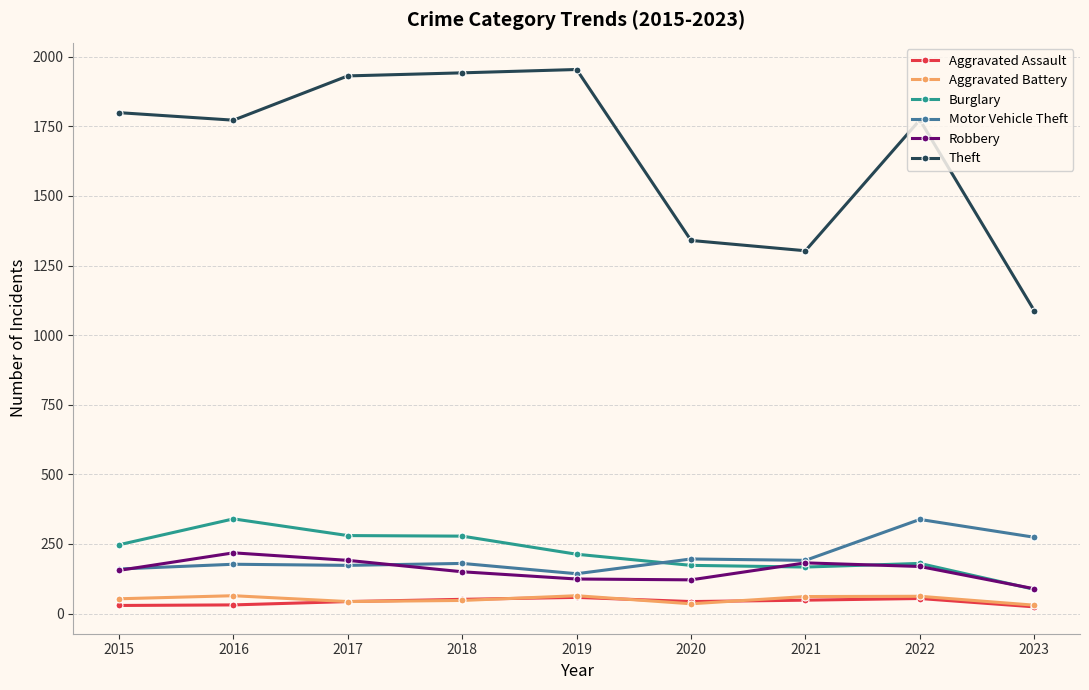

What is the sum of all Motor Vehicle Theft values?

1832